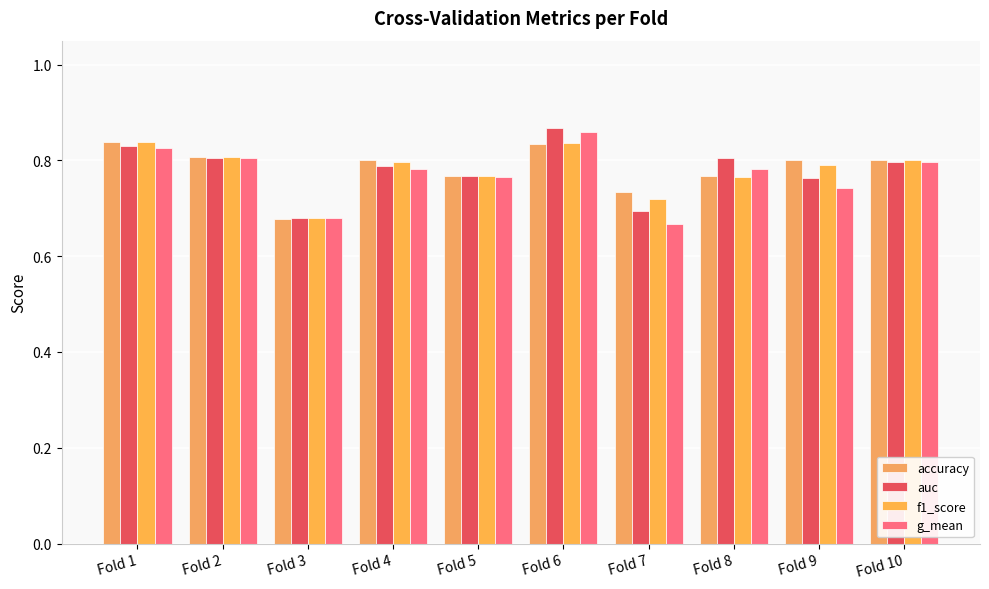

Reading left to right, what are all the values shown in this chart?

accuracy: 0.8	0.8	0.7	0.8	0.8	0.8	0.7	0.8	0.8	0.8
auc: 0.8	0.8	0.7	0.8	0.8	0.9	0.7	0.8	0.8	0.8
f1_score: 0.8	0.8	0.7	0.8	0.8	0.8	0.7	0.8	0.8	0.8
g_mean: 0.8	0.8	0.7	0.8	0.8	0.9	0.7	0.8	0.7	0.8